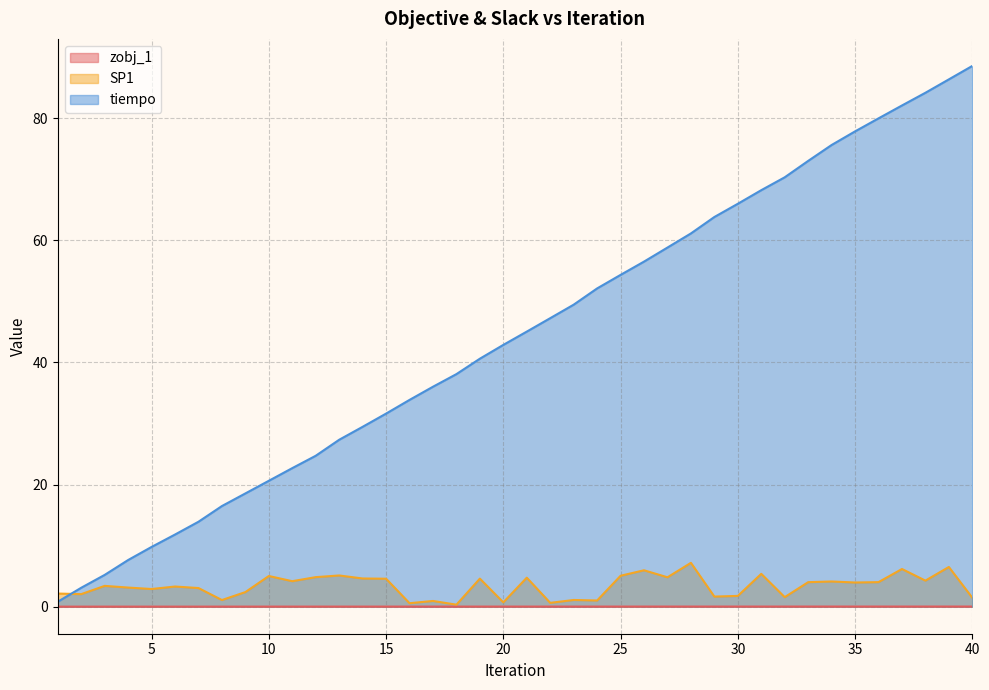

Is the value of SP1 at 39 greater than the value of zobj_1 at 8?

Yes